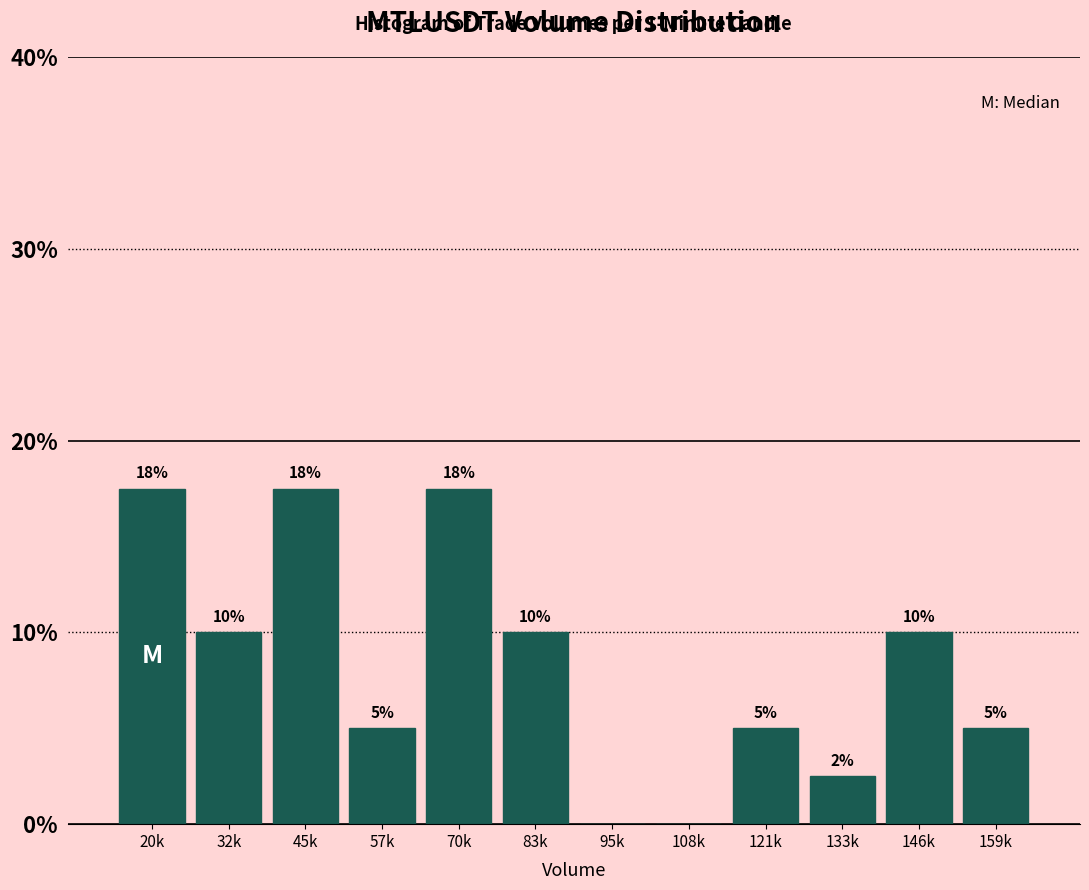

The value at 108k is 6.5. True or false?

False